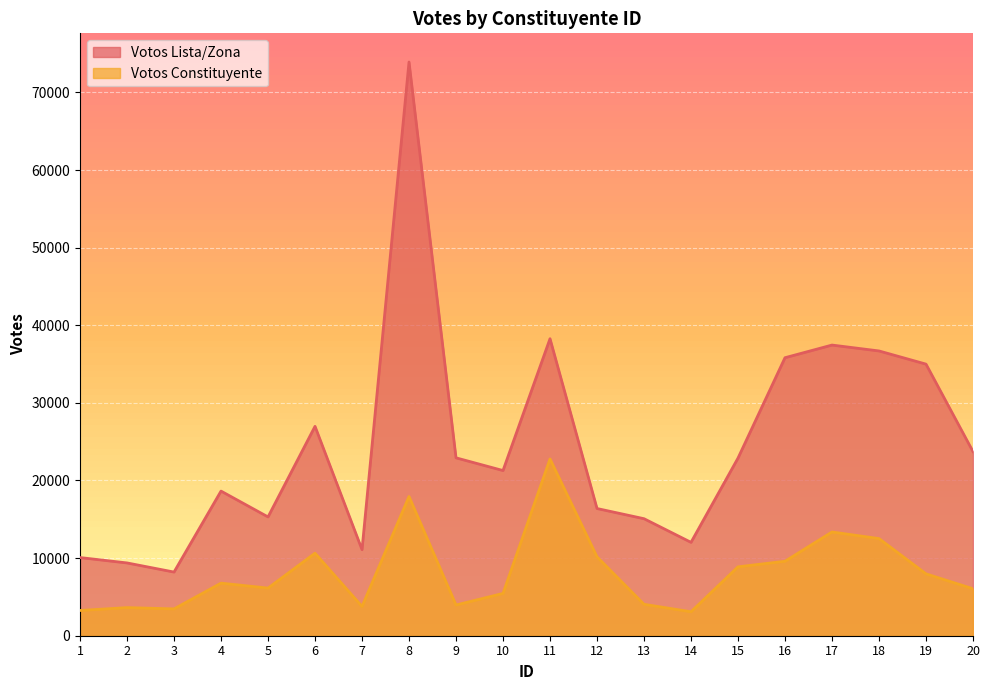

What is the sum of all Votos Constituyente values?

163441